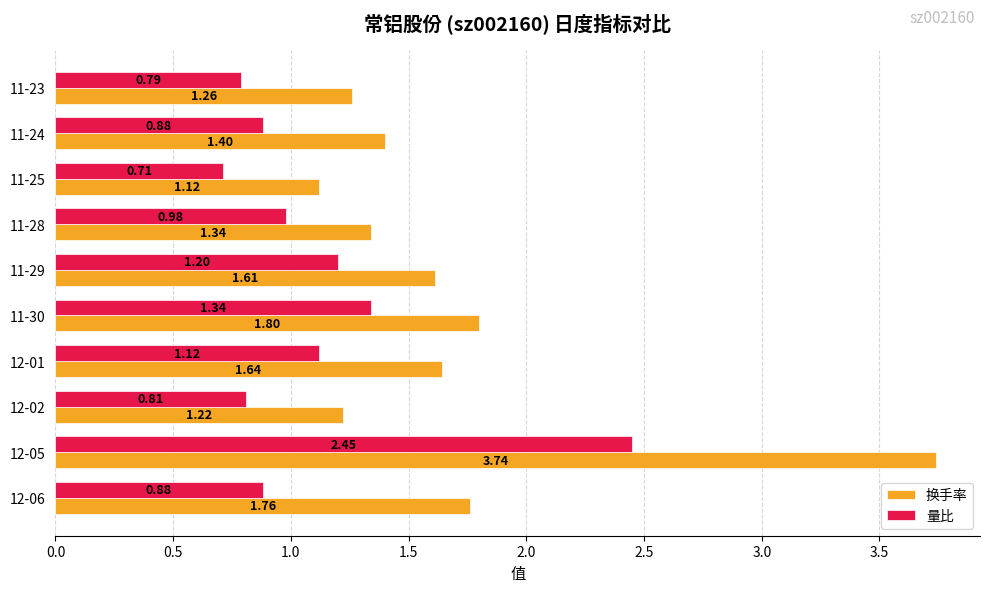

What is the sum of all 量比 values?

11.2